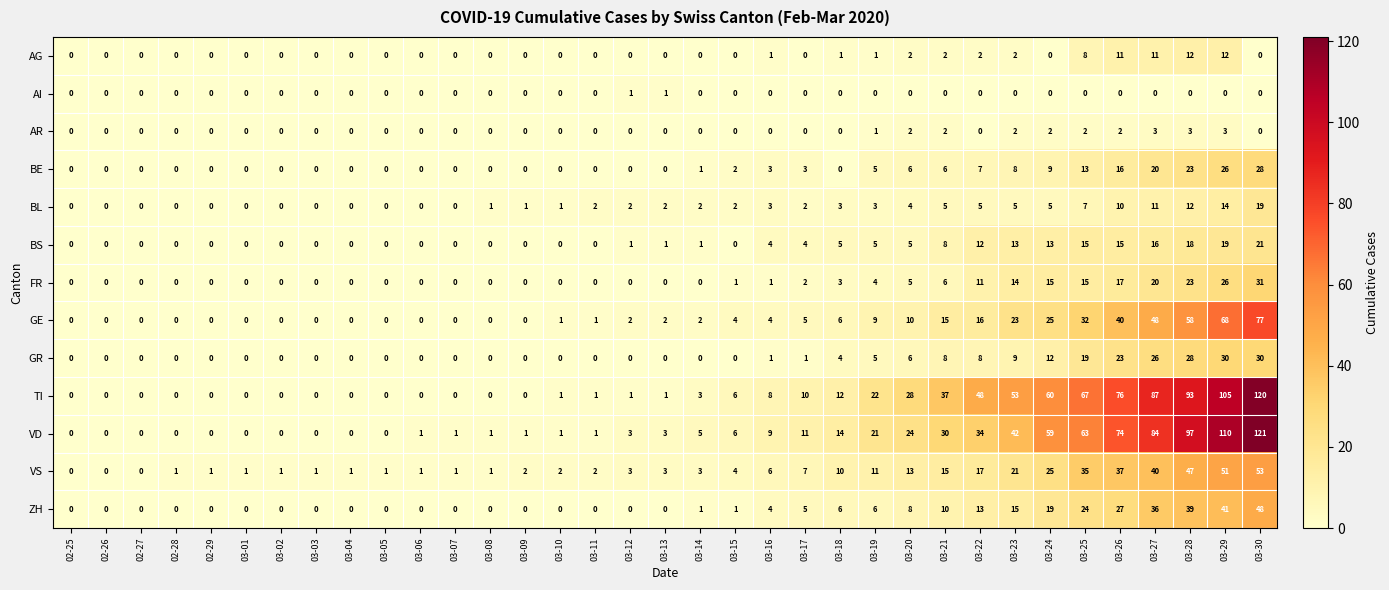

Which series has the largest range (max minus min)?

VD